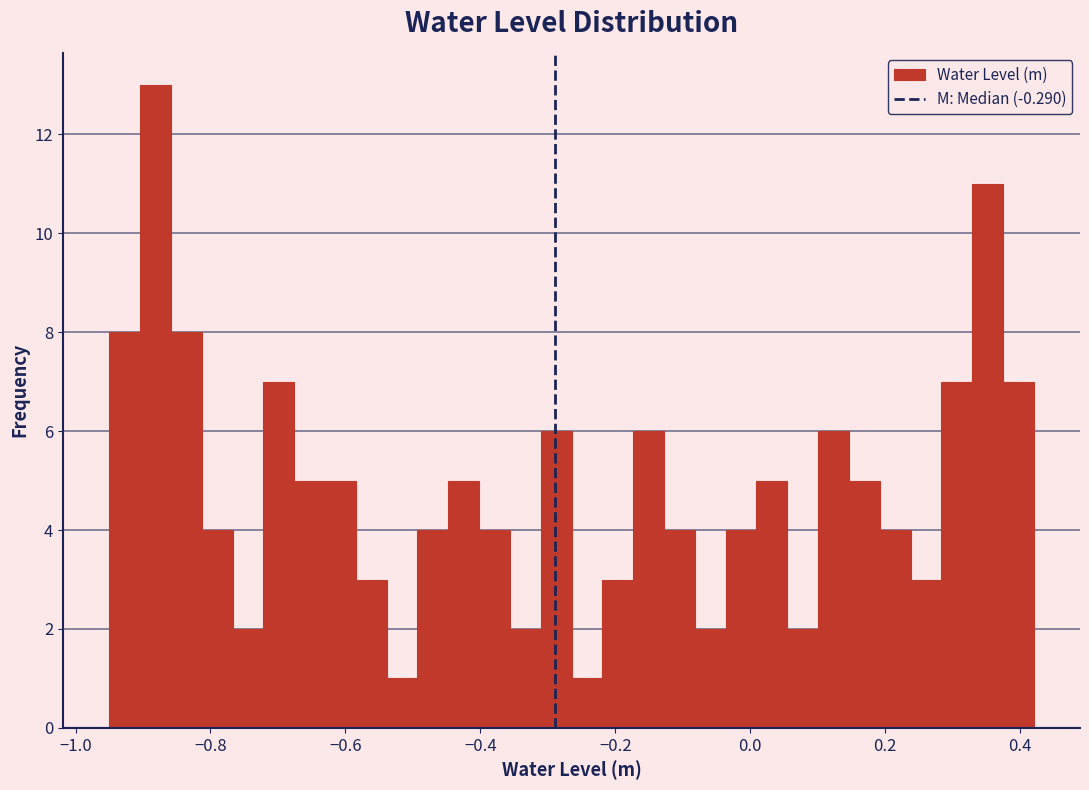

Read against the x-axis, roughly where is the centre of the tallest bar?

-0.88